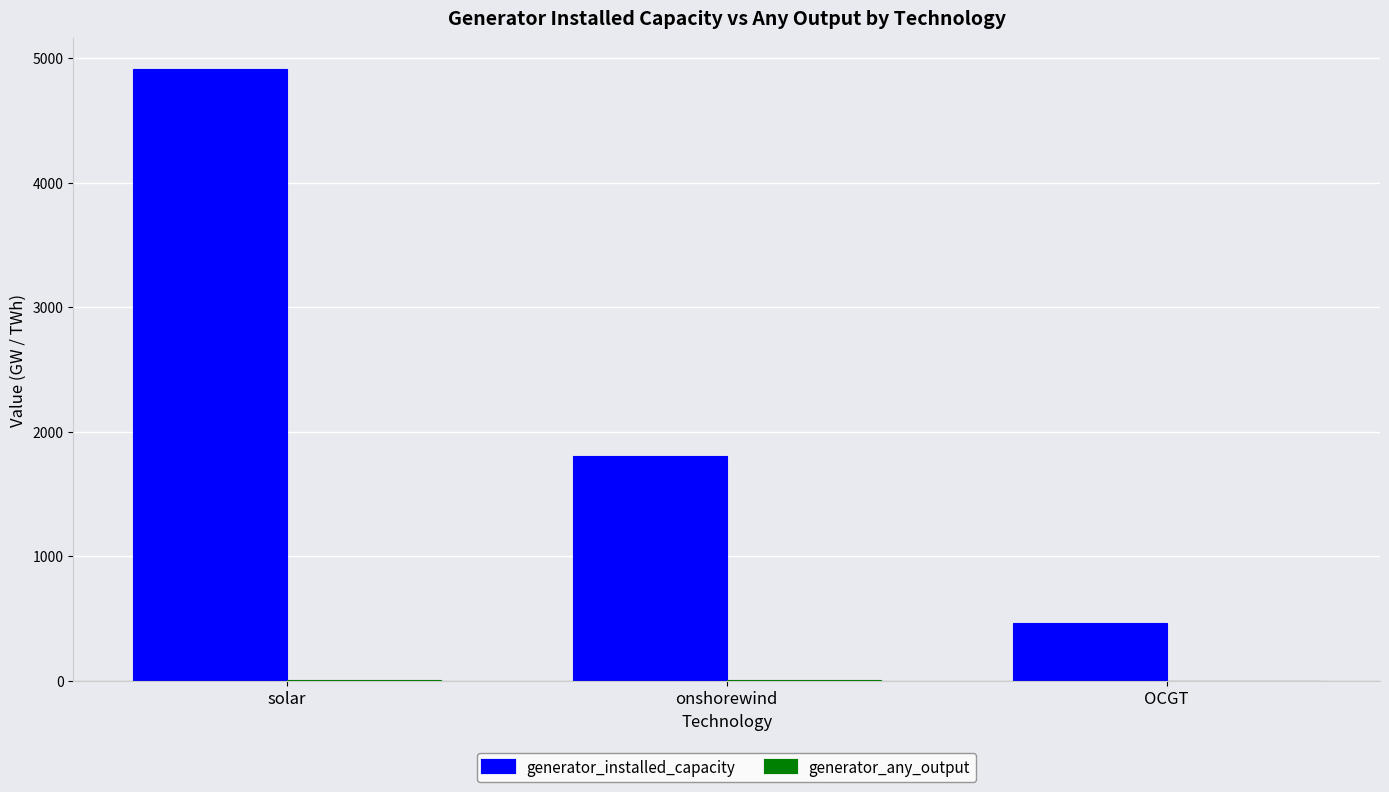

What is the highest value of the generator_installed_capacity series?

4914.1